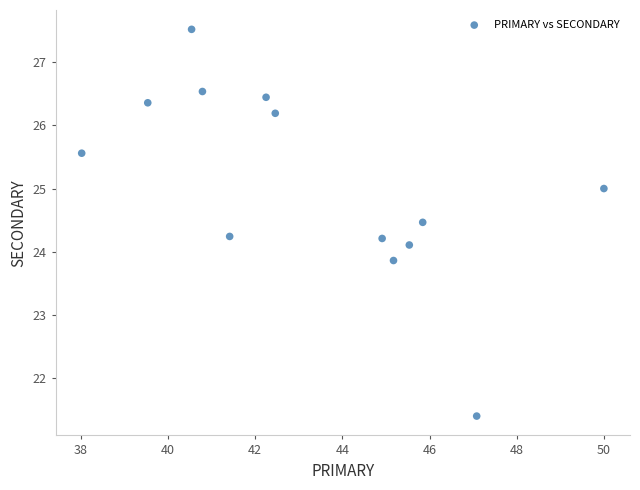

What is the range of Y values (max minus min)?

6.1